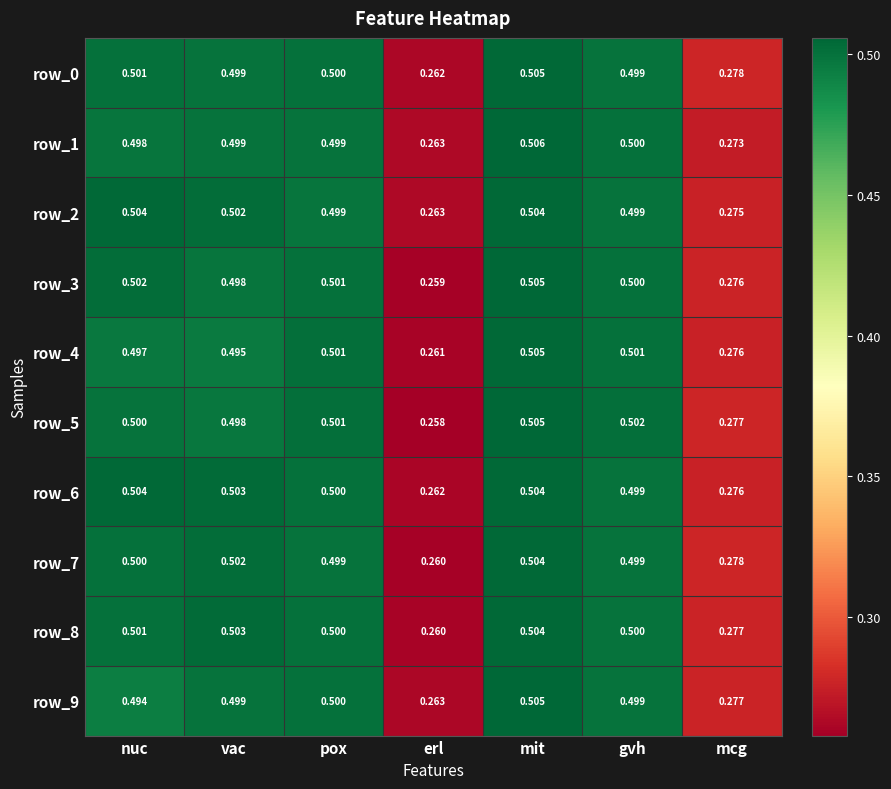

List the labels in order of row_3 value, largest first.

mit, nuc, pox, gvh, vac, mcg, erl